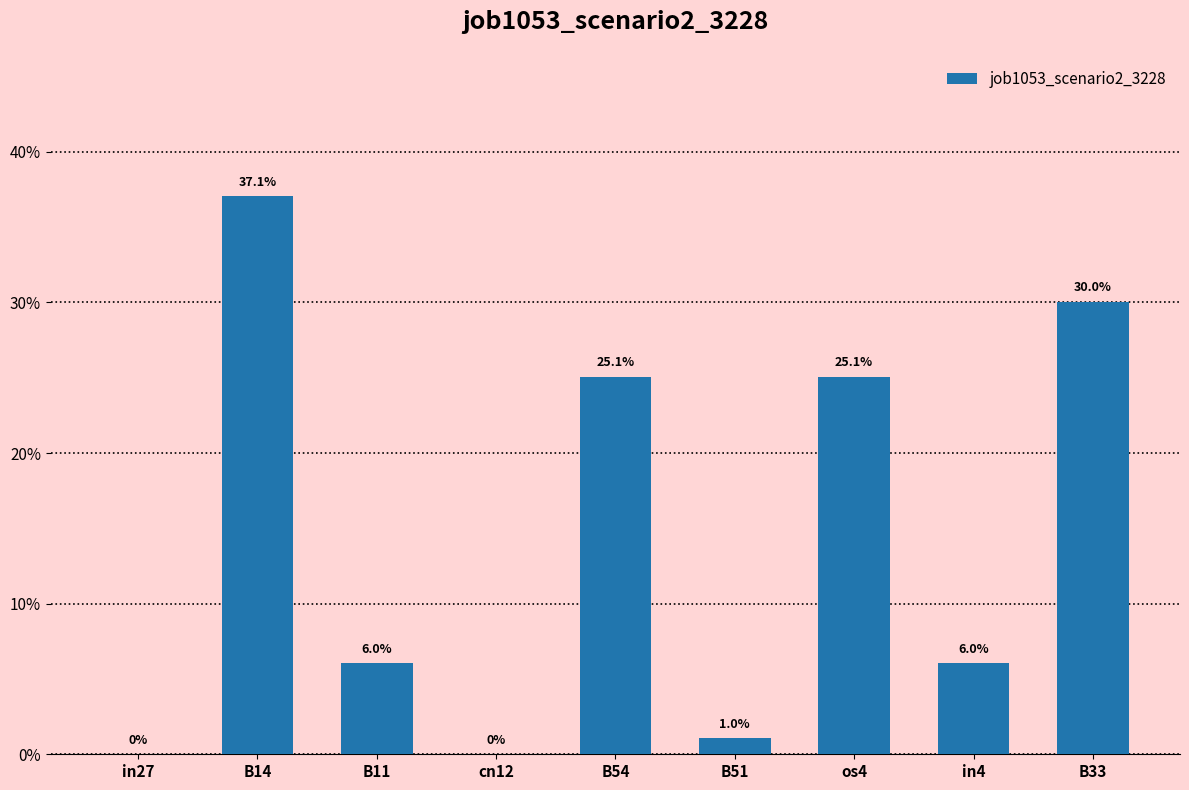

Reading left to right, list all the values displayed in this chart.

0.0	0.4	0.1	0.0	0.3	0.0	0.3	0.1	0.3